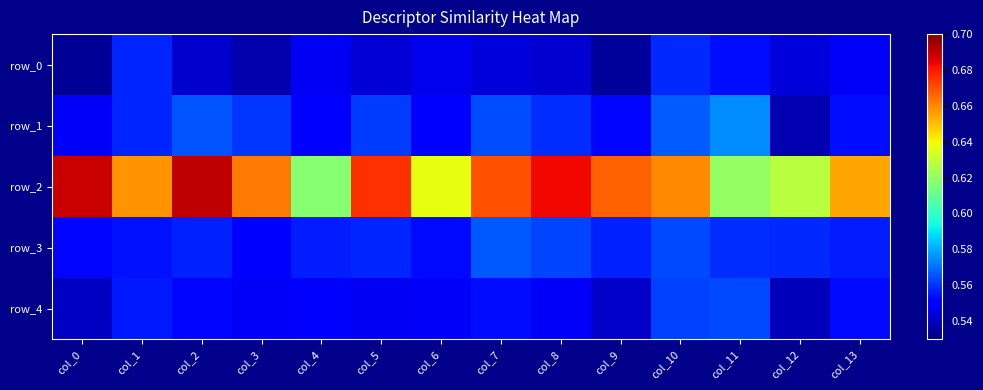

What is the total value across all series at col_6?

2.8